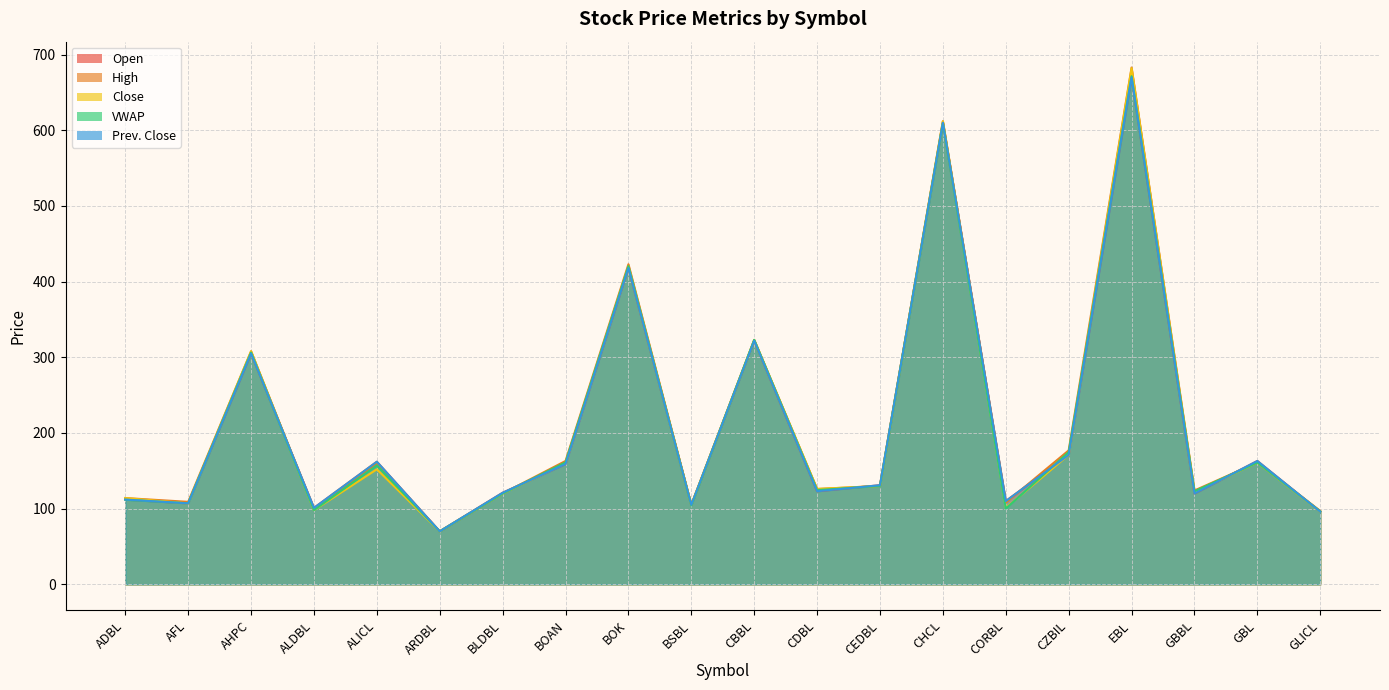

What is the minimum value for Close?

70.0